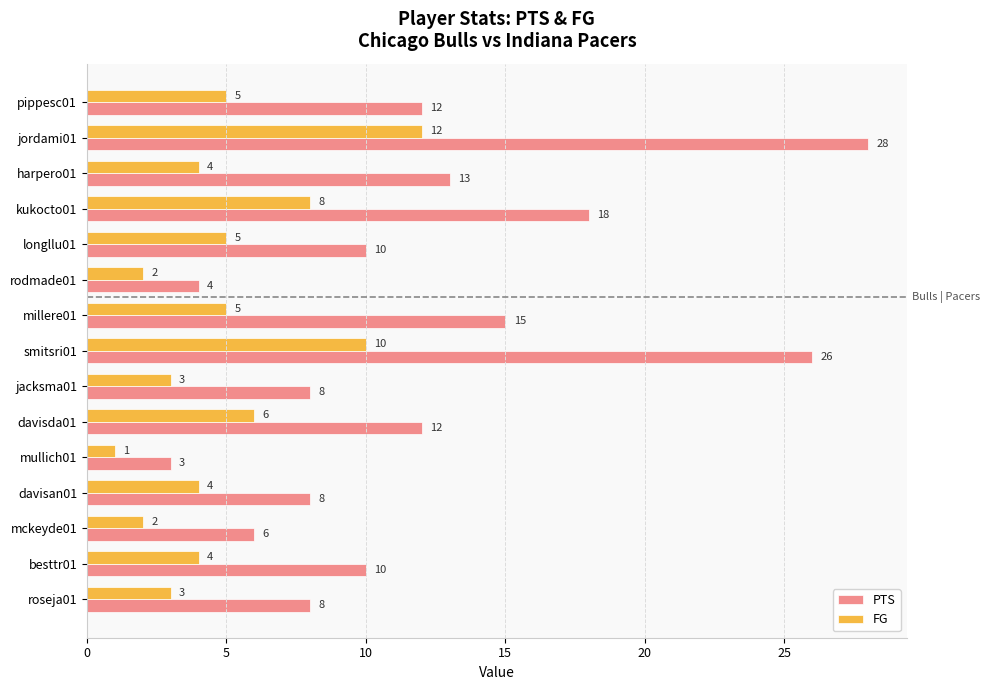

Which series changed the most between pippesc01 and millere01?

PTS